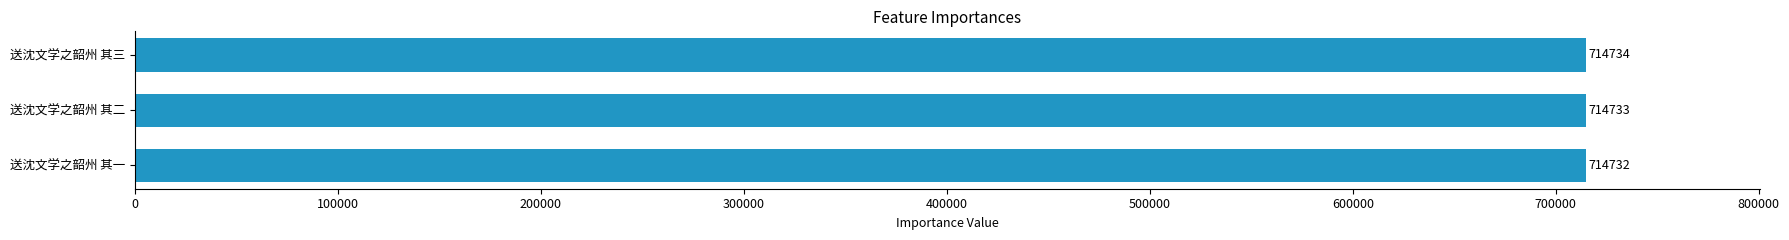

Reading bottom to top, extract all data points from this chart.

714732	714733	714734